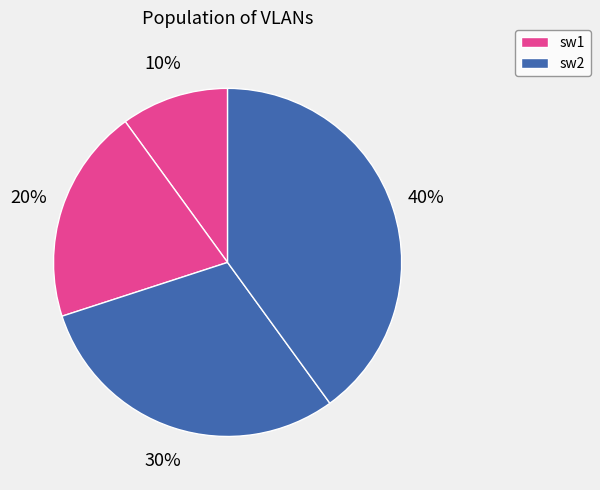

To the nearest percent, what is the average slice percentage?

25%